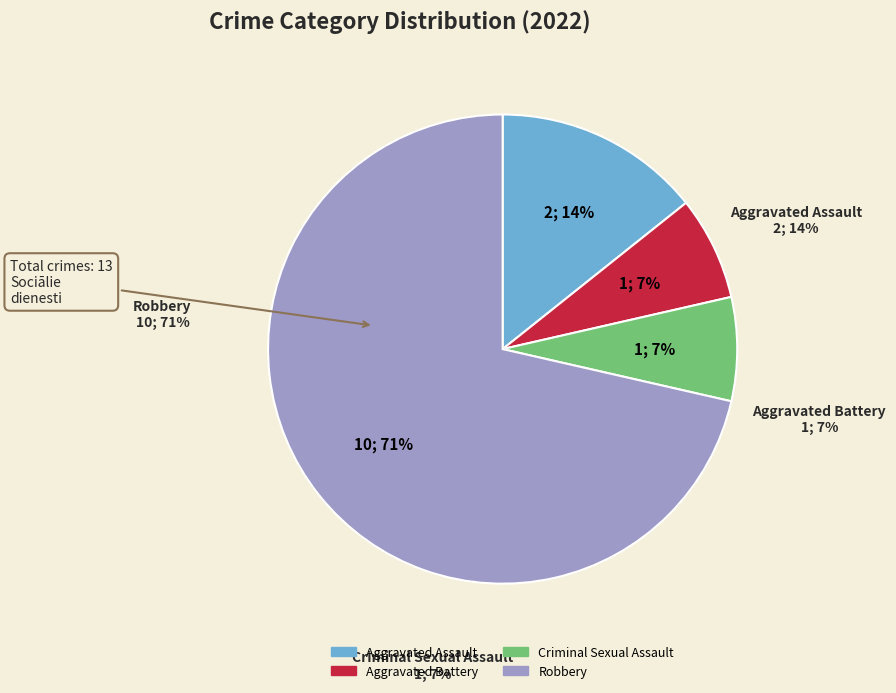

To the nearest percent, what is the difference between the largest and smallest slice percentages?

64%